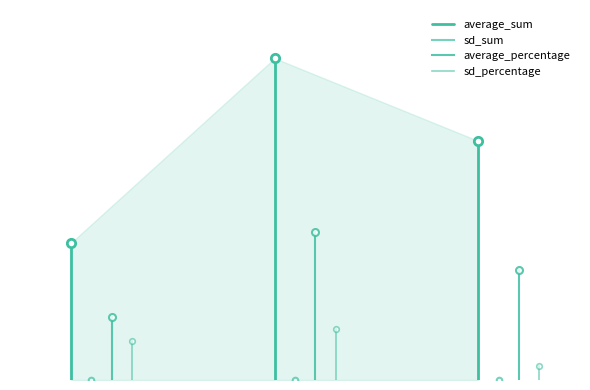

What is the sum of all average_sum values?

0.4